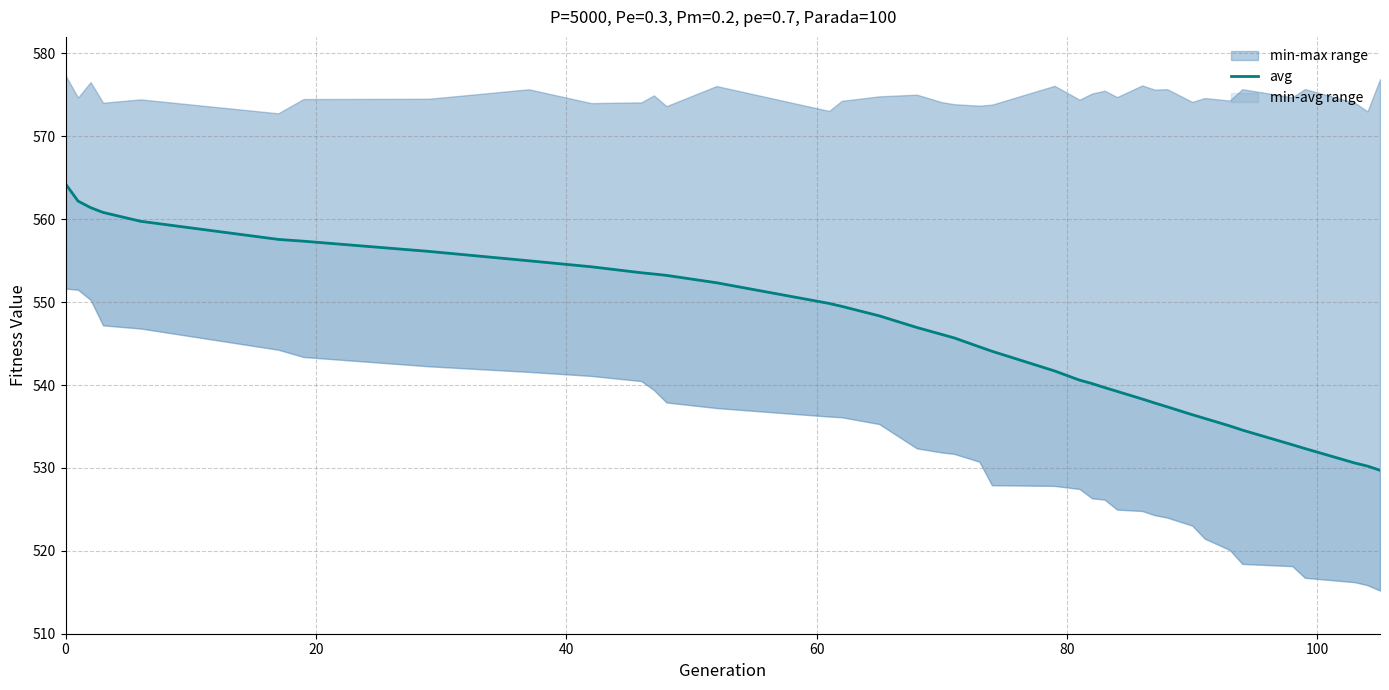

True or false: there are more than 2 points higher than both neighbors.

False